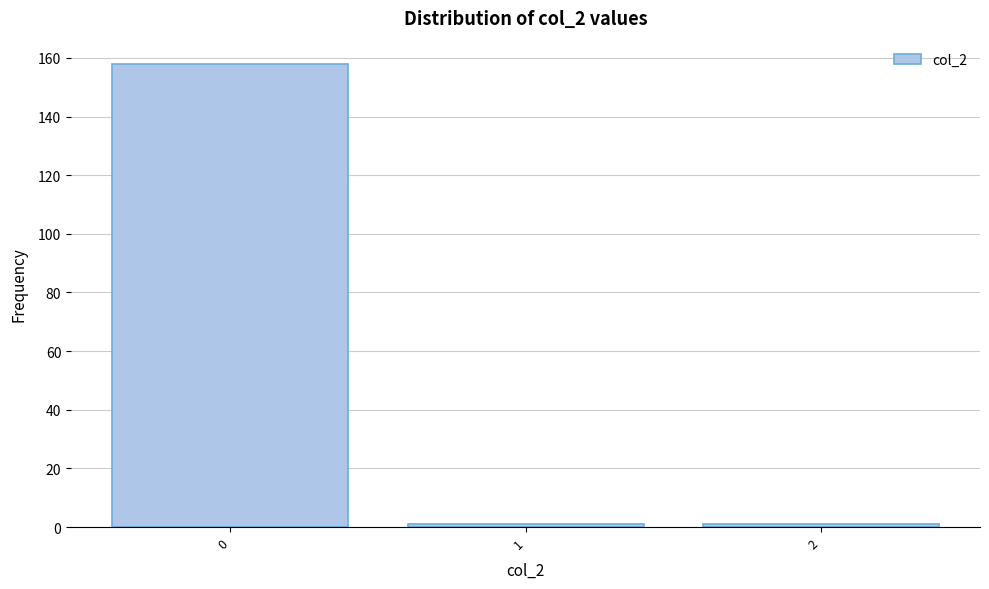

Which range on the x-axis has the tallest bar?

-0.5 to 0.5